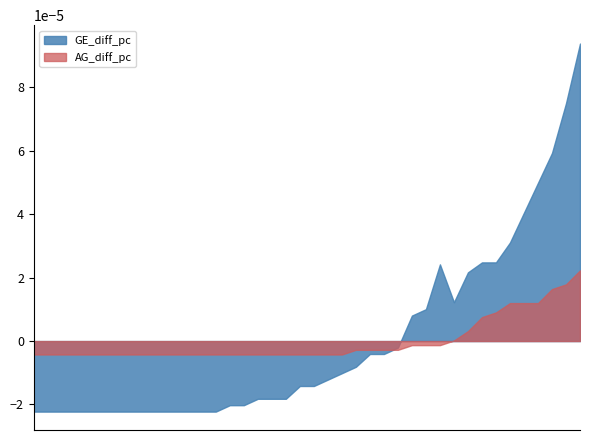

True or false: GE_diff_pc has a value of 0.0 at 2020-03-26.

False